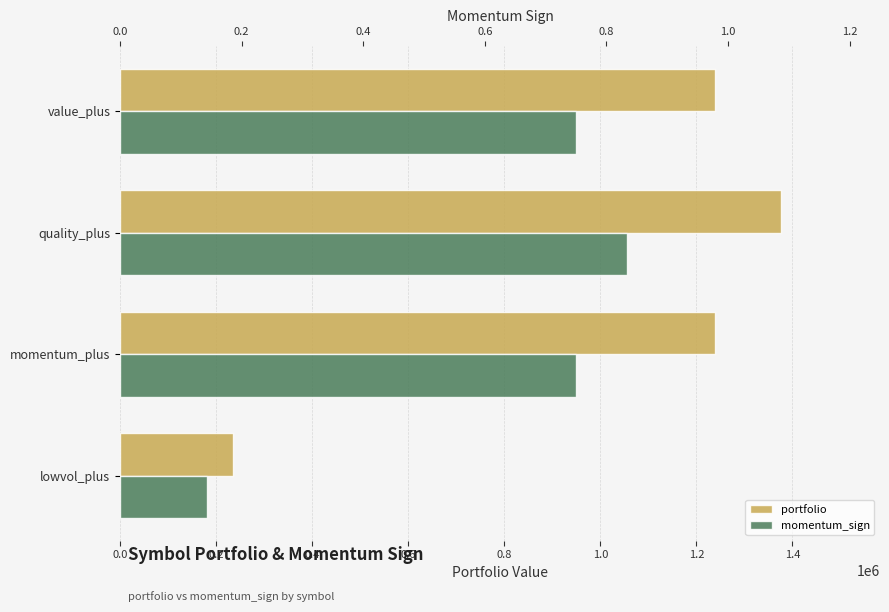

Is the value of momentum_sign at lowvol_plus greater than the value of portfolio at momentum_plus?

No